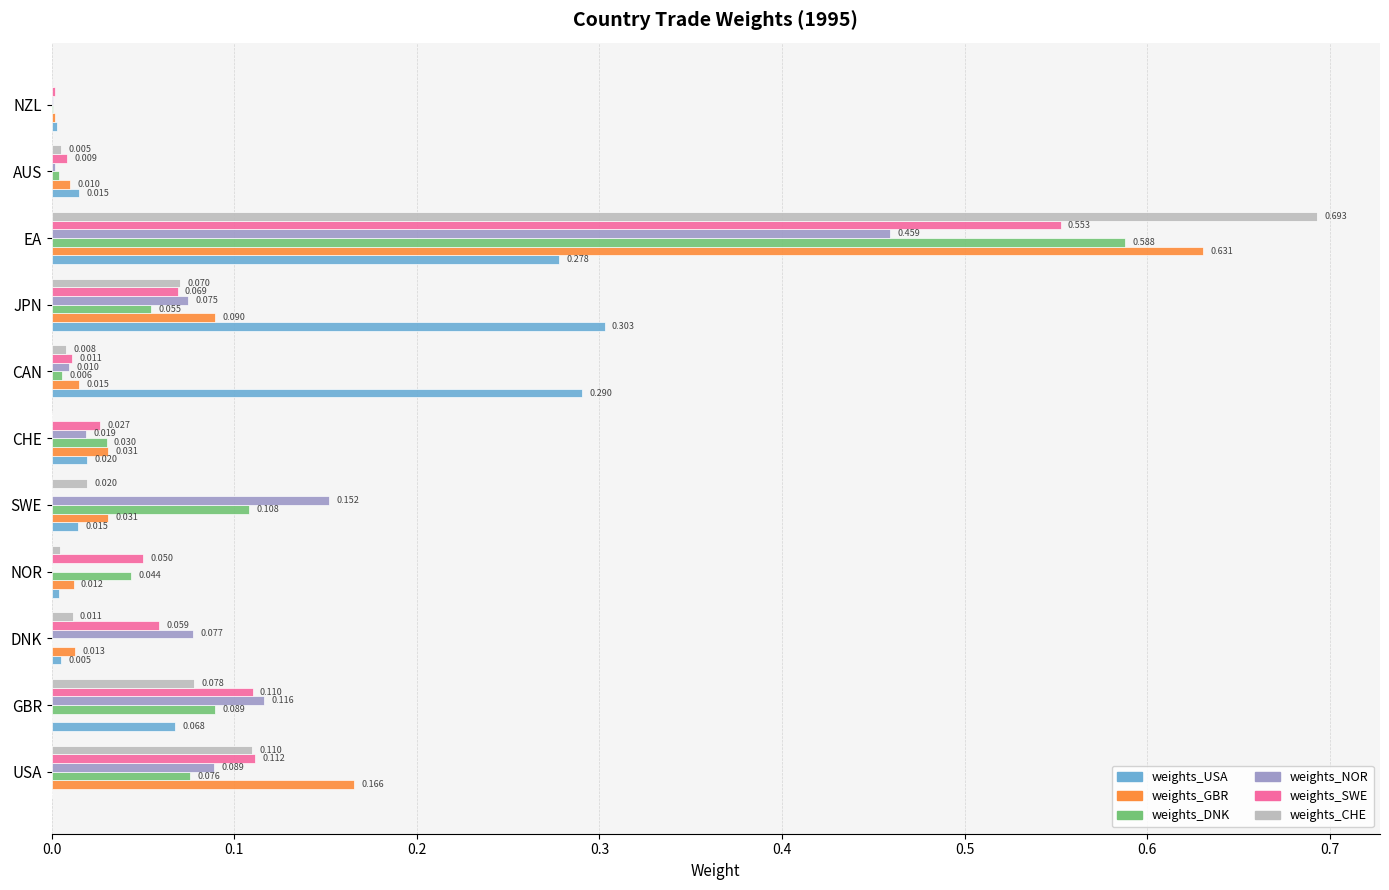

Which series changed the most between NOR and JPN?

weights_USA